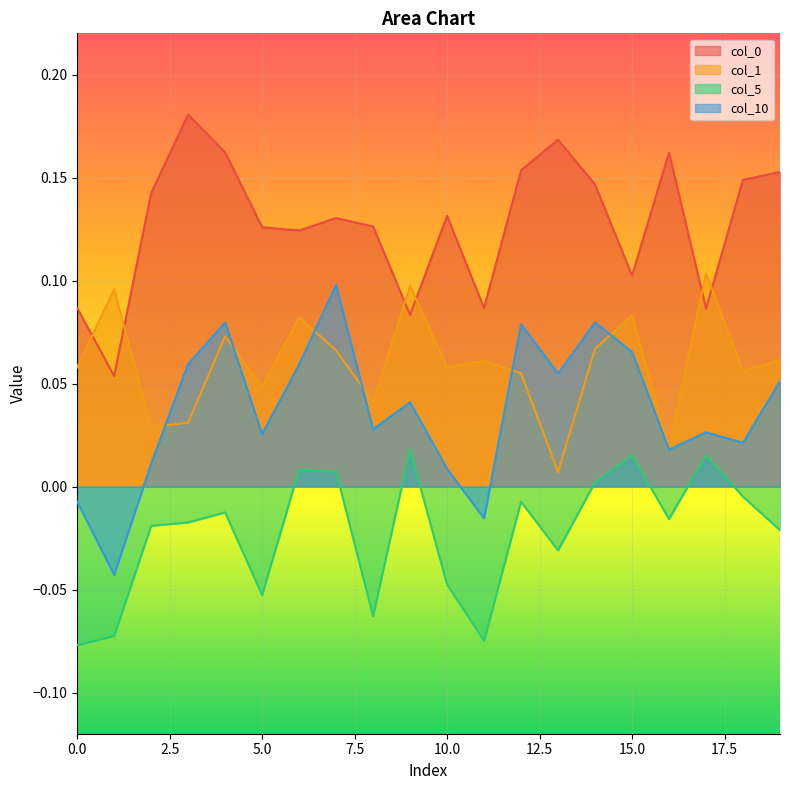

True or false: col_0 and col_10 intersect in this chart.

False